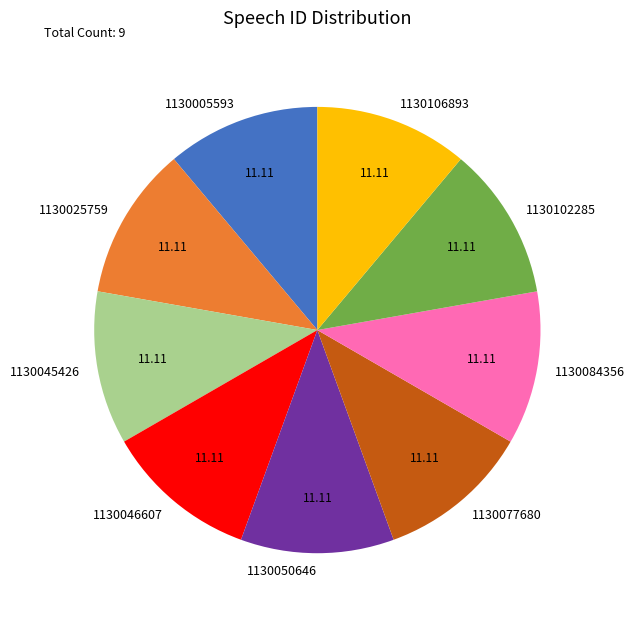

Is the sum of 1130045426 and 1130077680 greater than half?

No